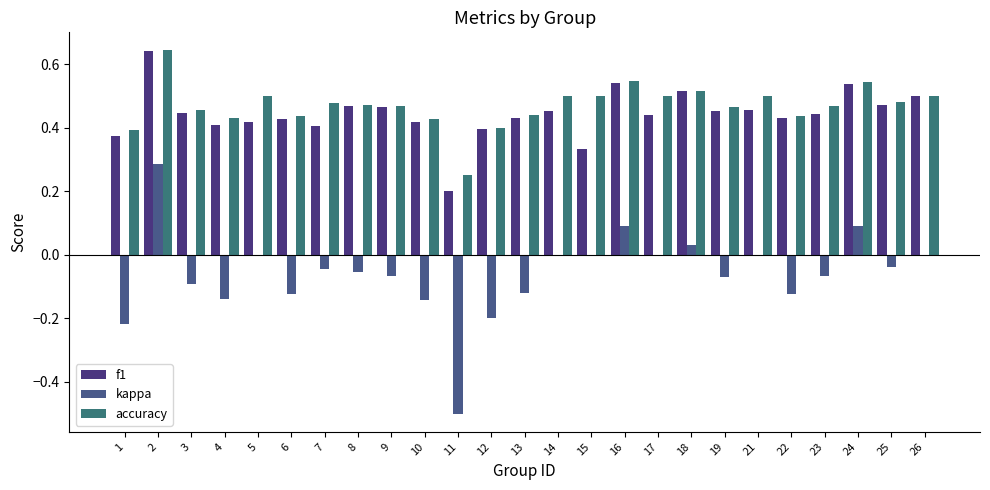

The kappa series shows 0.0 at 18. True or false?

False